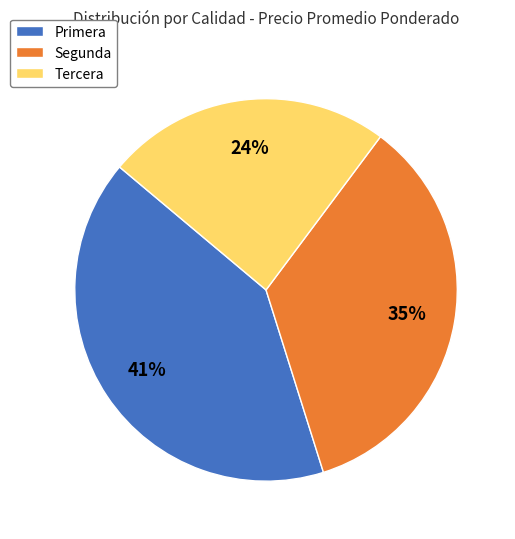

Does Segunda represent more than half of the total?

No